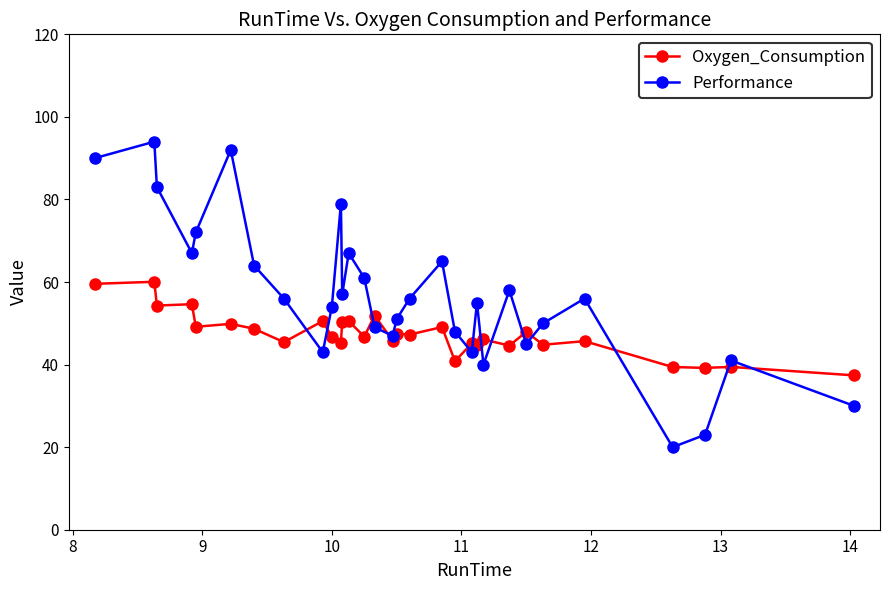

Which series has the widest spread of values?

Performance